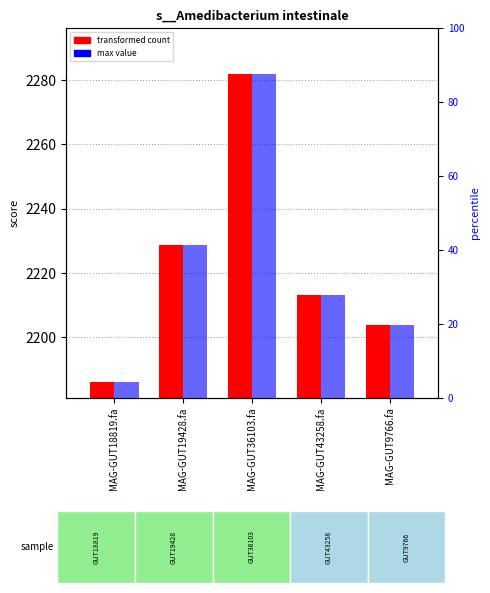

List the labels in order of 1-s__Amedibacterium intestinale value, largest first.

MAG-GUT36103.fa, MAG-GUT19428.fa, MAG-GUT43258.fa, MAG-GUT9766.fa, MAG-GUT18819.fa